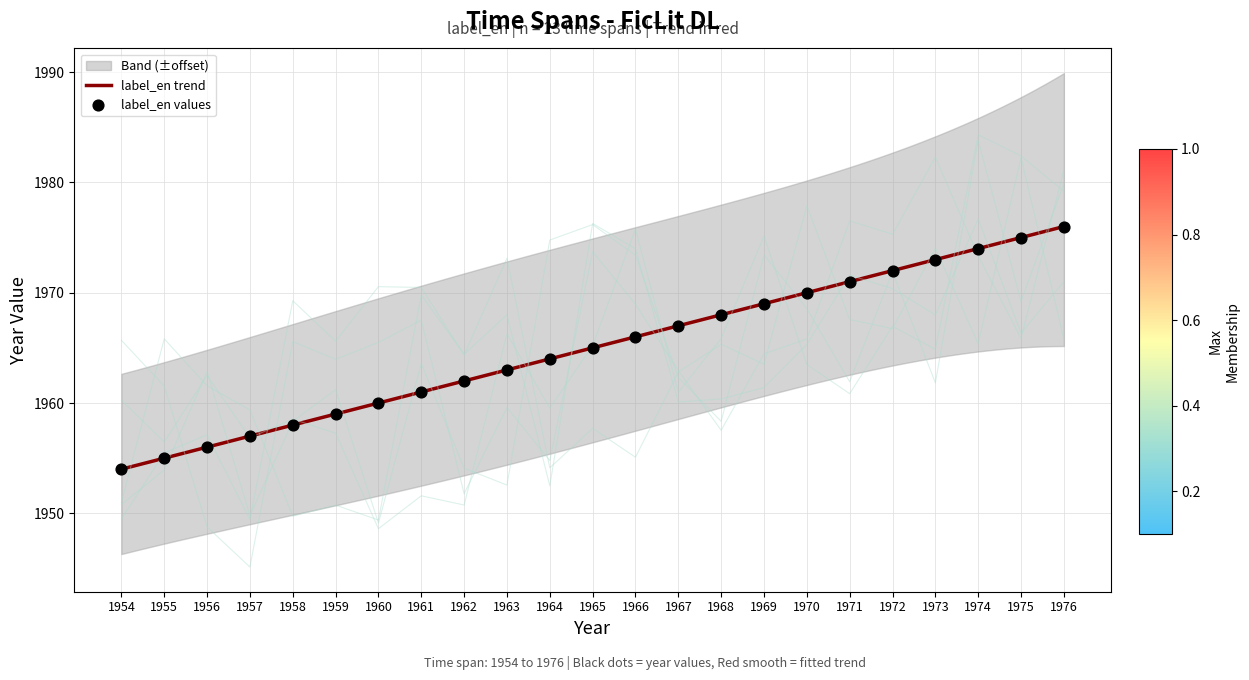

What is the ratio of the value at 1957 to the value at 1955?

1.0